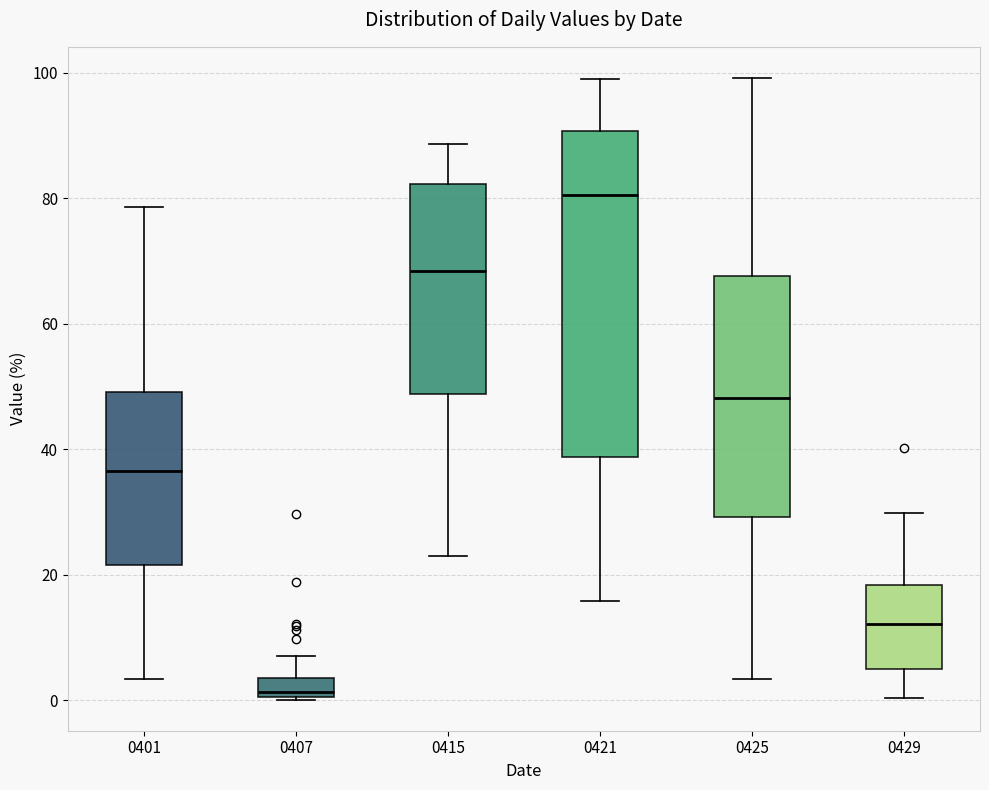

Comparing the boxes themselves (not the whiskers), which one is the tallest?

0421